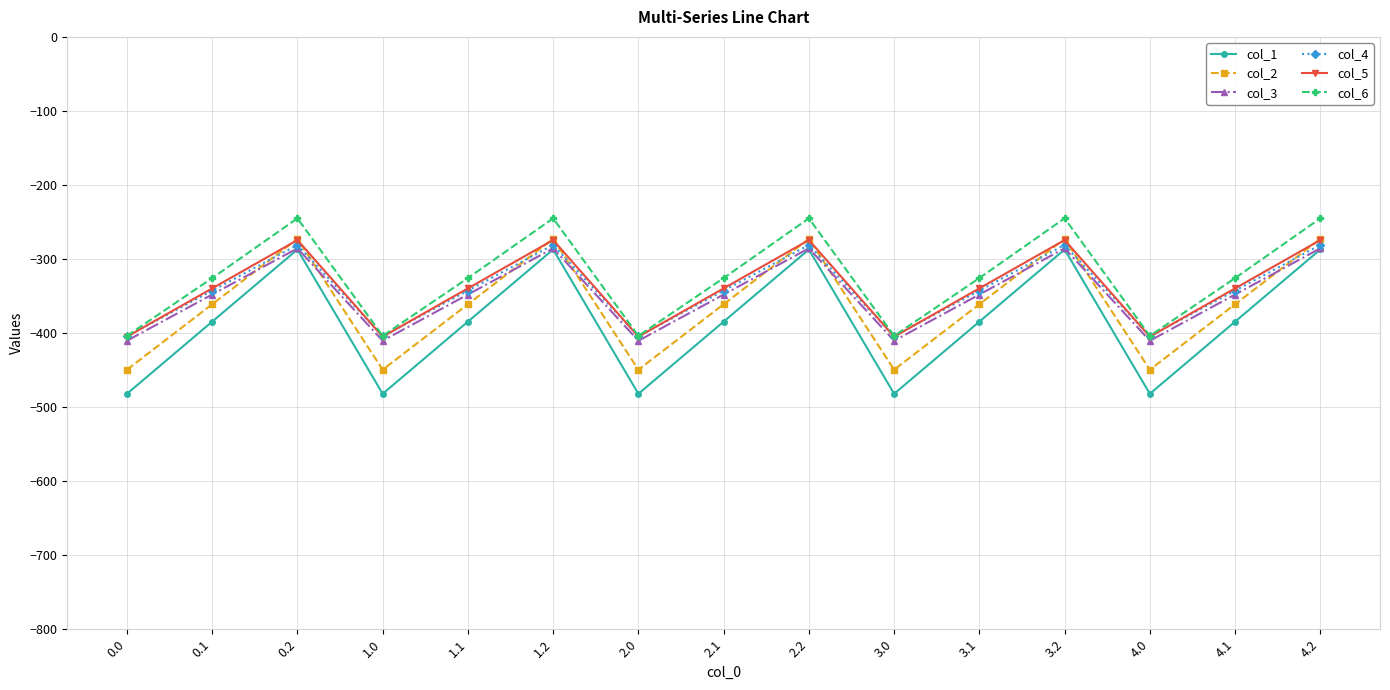

The value of col_5 at 0.0 is -404.9. True or false?

True